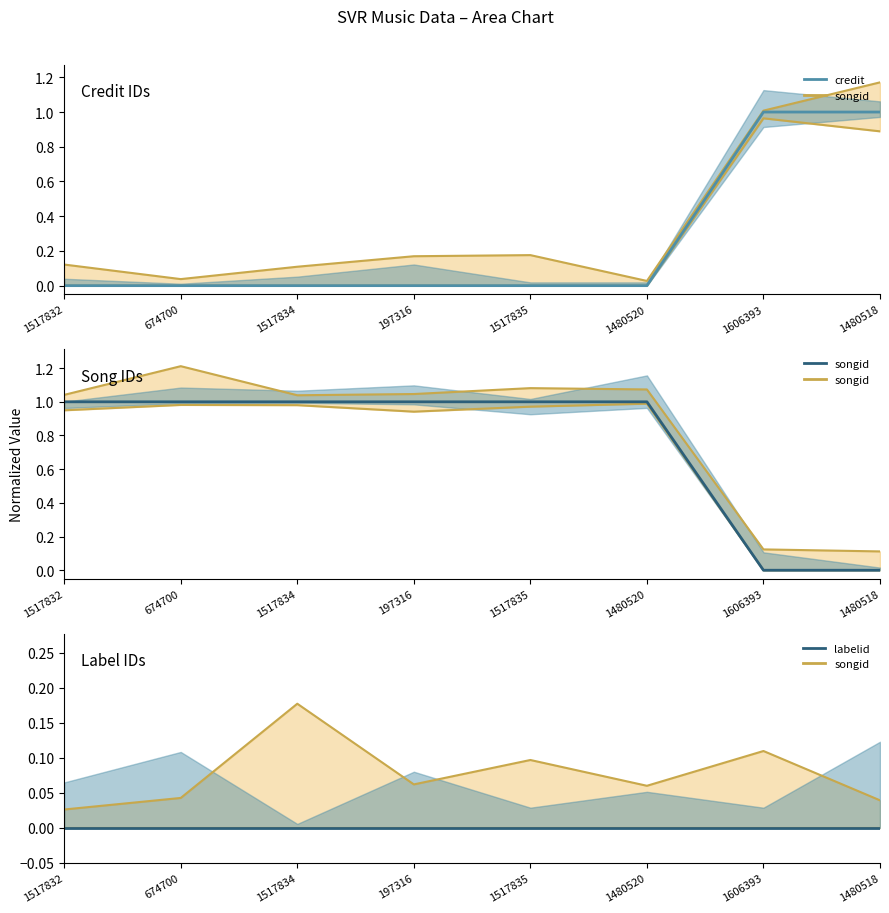

What is the total value across all series at 1517835?

1.1